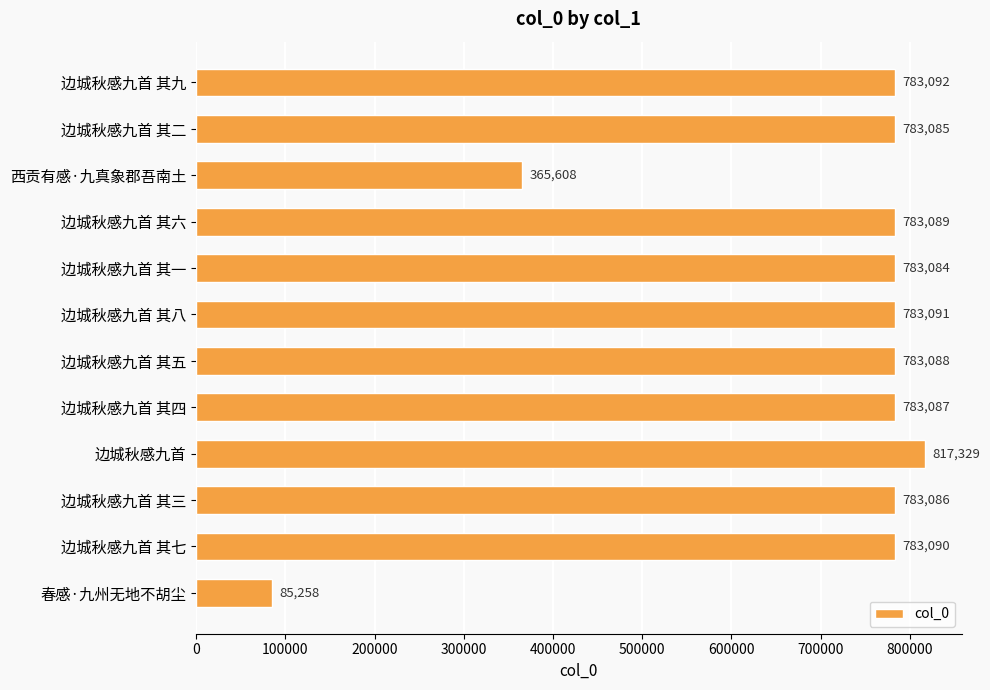

What is the value of the 11th bar from the top?

783090